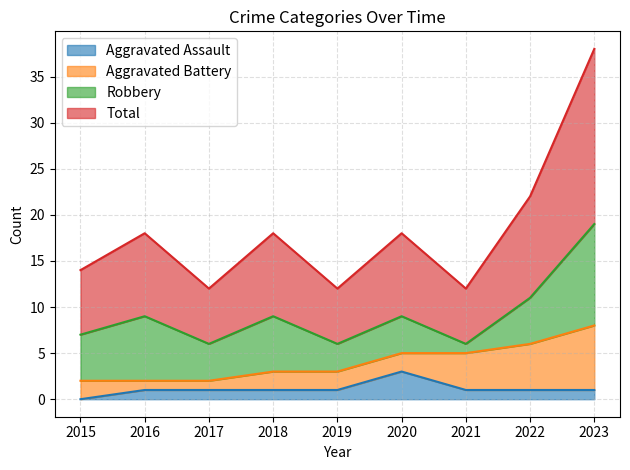

Read the Total value at 2016, to the nearest 5.

10